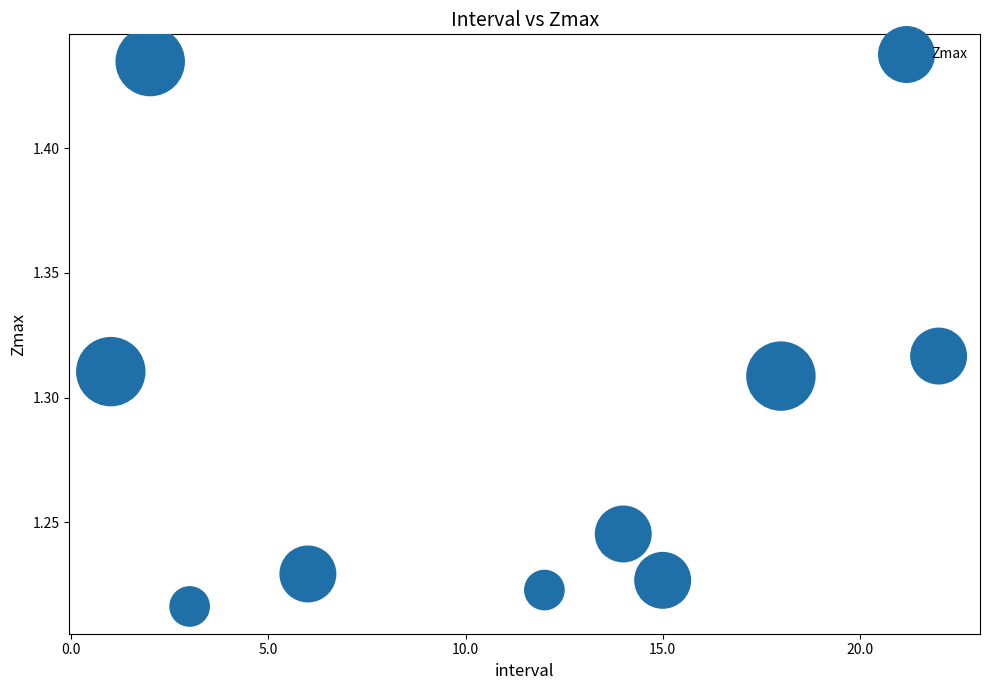

What is the range of X values (max minus min)?

21.0